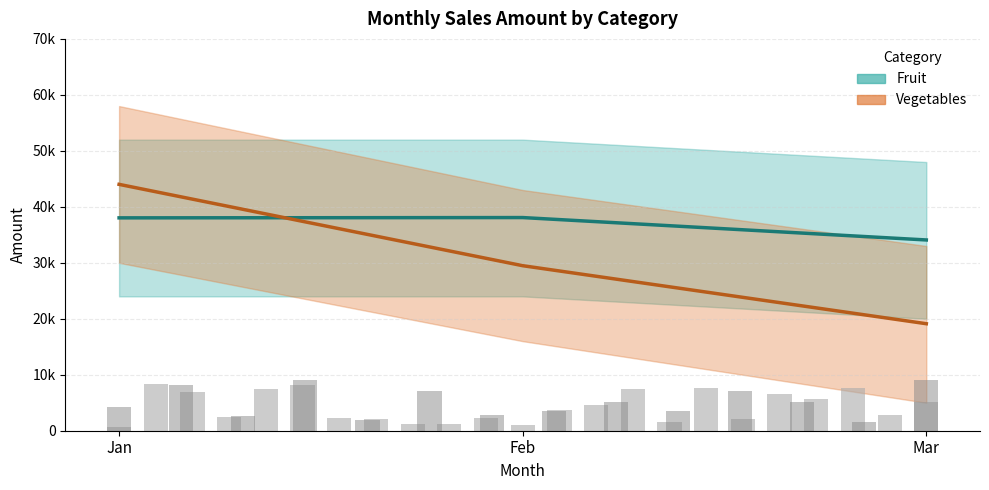

What is the average value of the Vegetables (Estimate) series?

30870